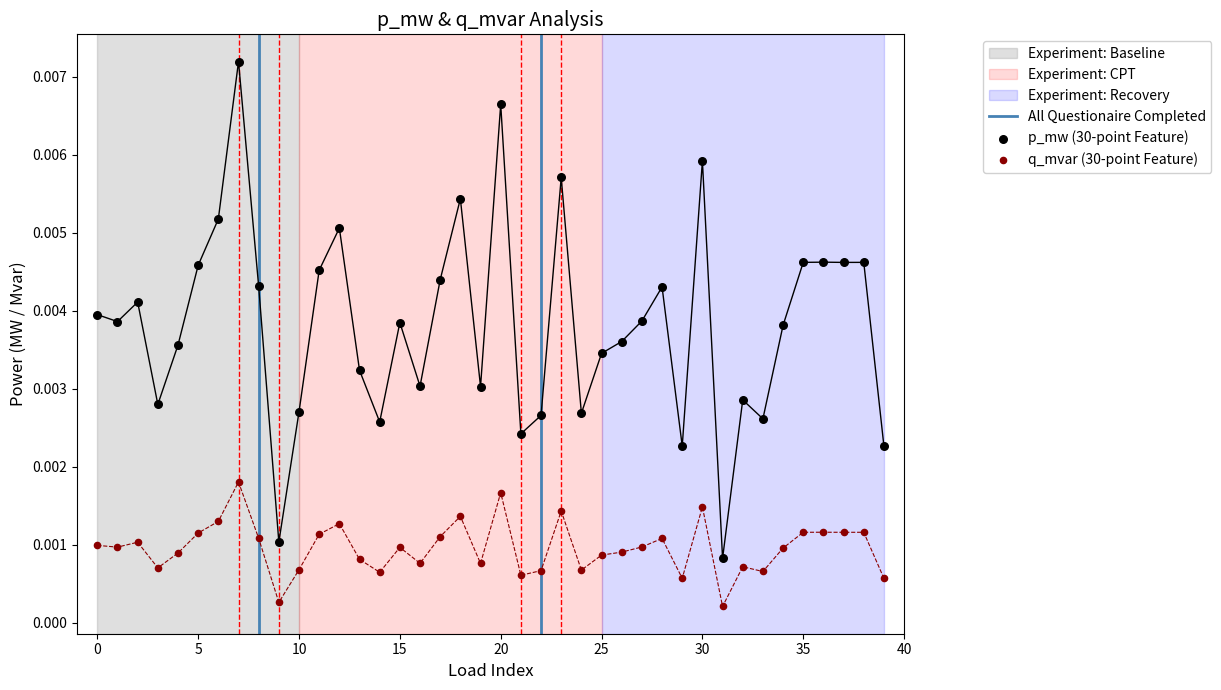

At how many categories does at least one series exceed 0?

40